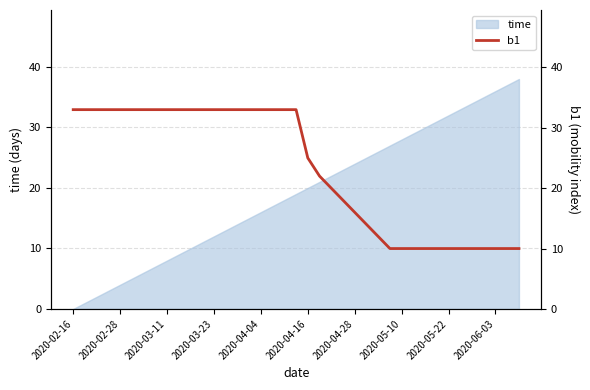

The time series shows 59 at 2020-06-03. True or false?

False